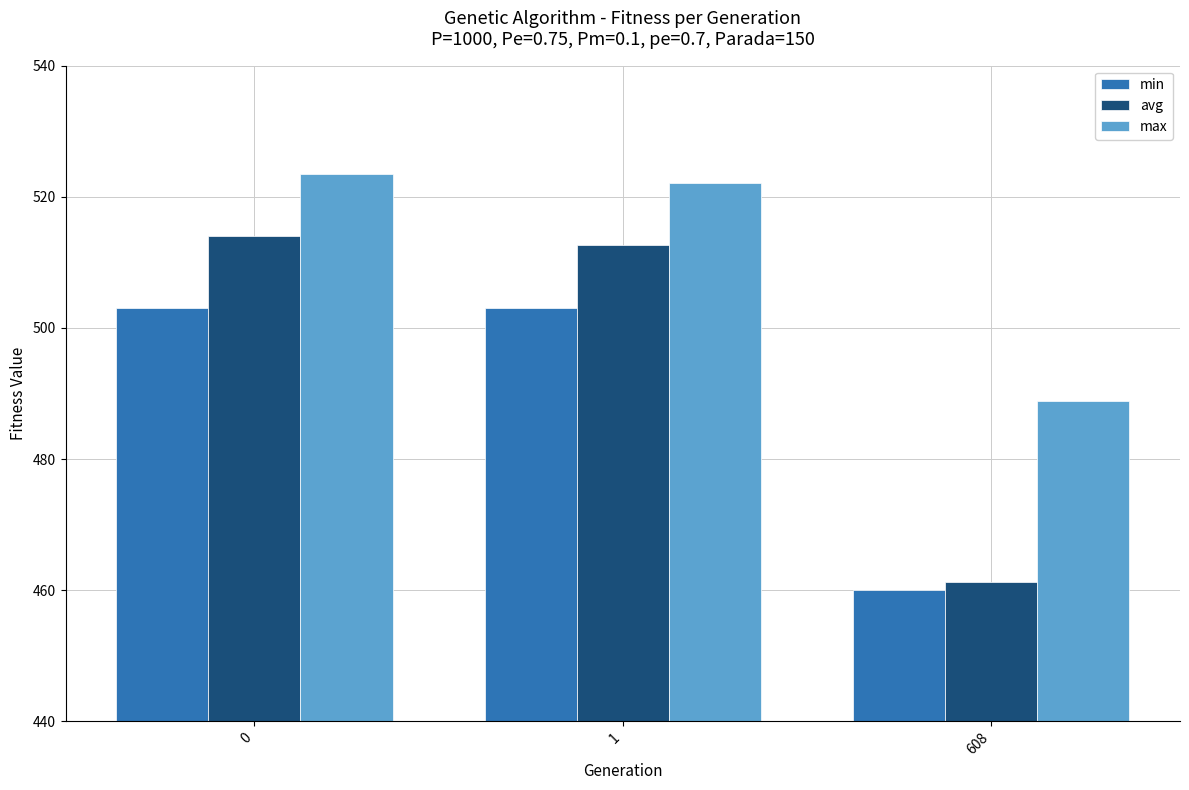

Read the avg value at 608.

461.2